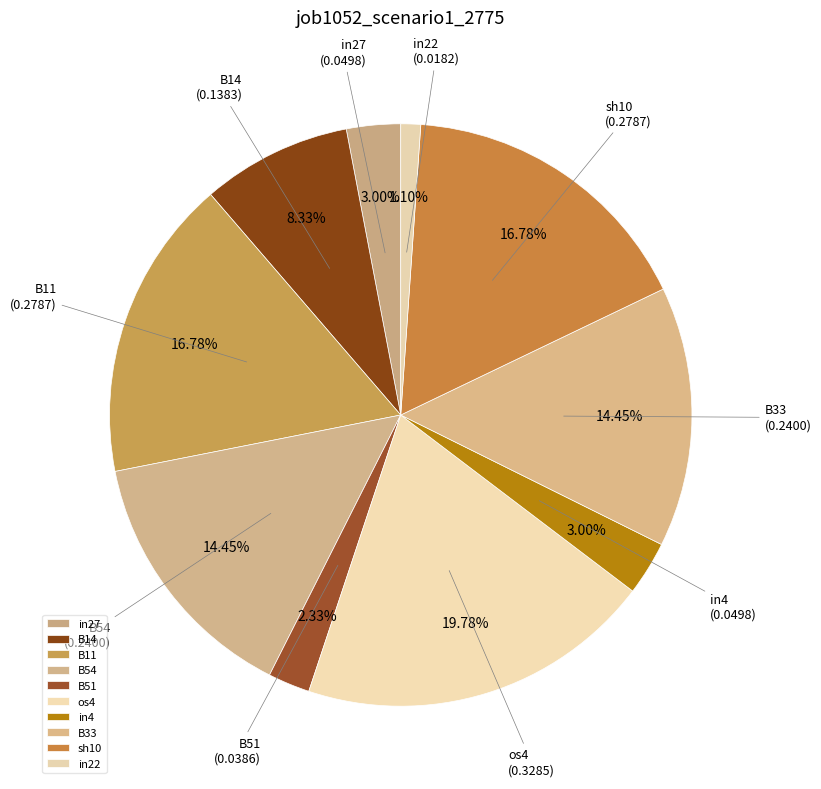

What percentage is the B11 slice, to the nearest percent?

17%